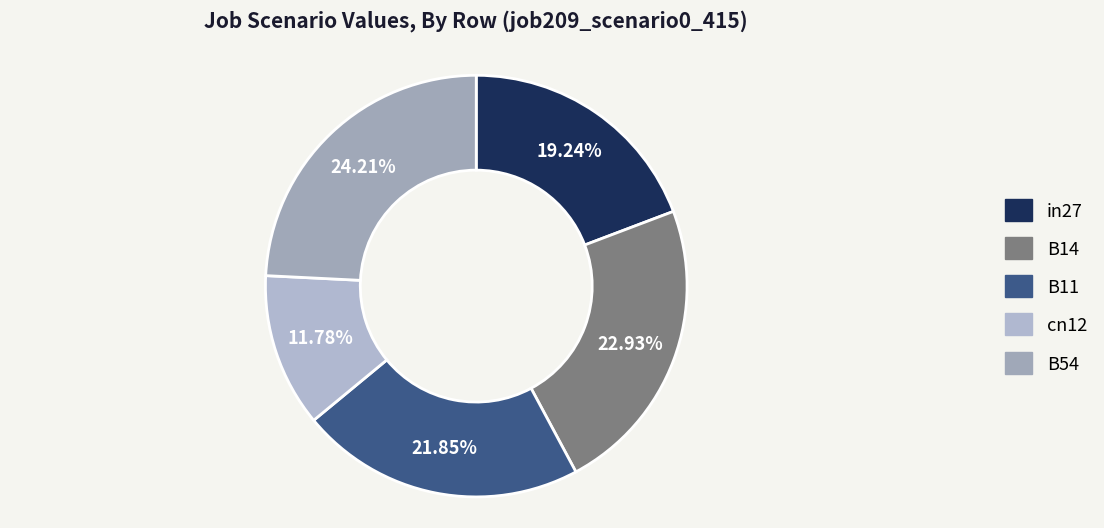

How many slices are in this pie chart?

5